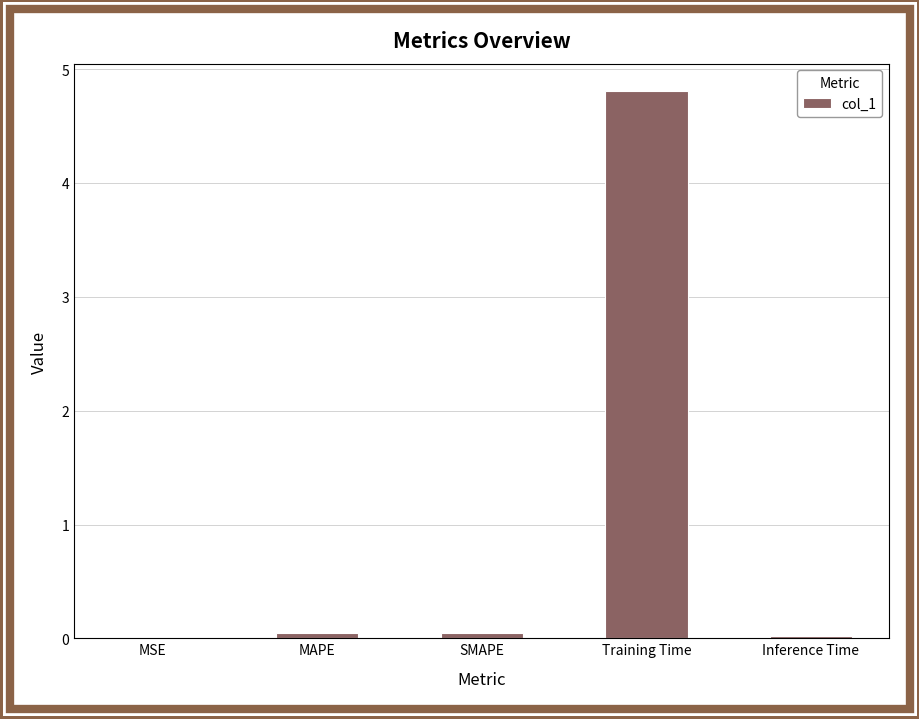

At which category does the chart reach its peak across all series?

Training Time